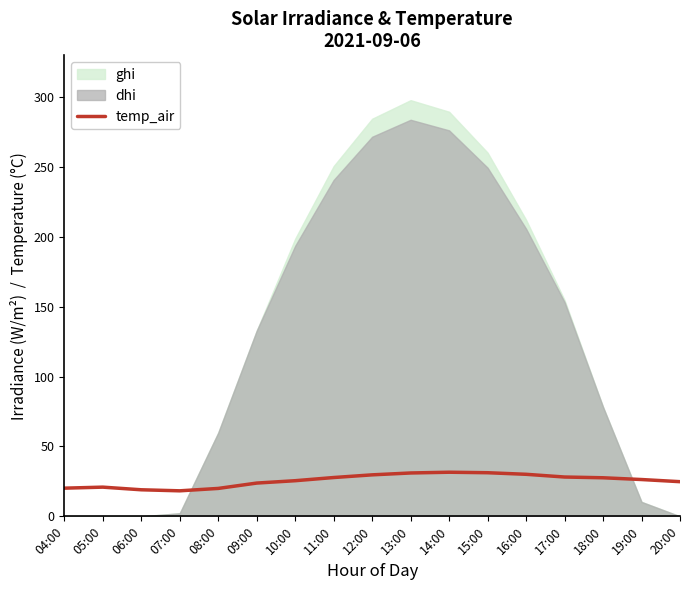

Is it true that the value at 18:00 is 17.5?

False